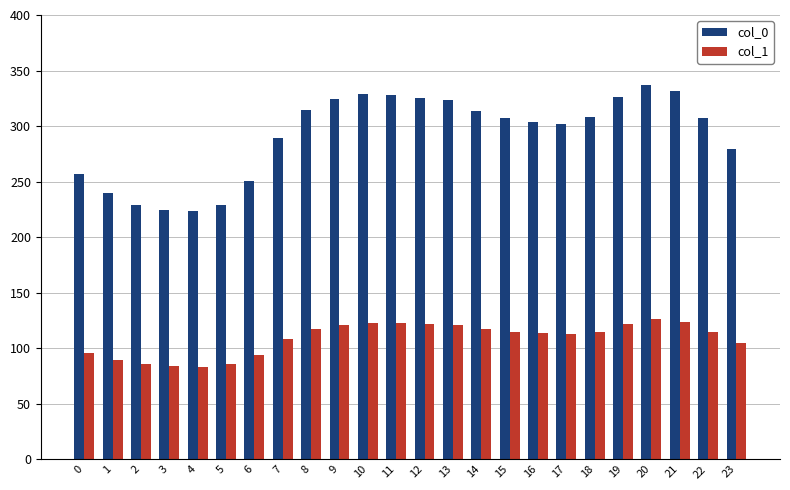

How many data points does each series have?

24